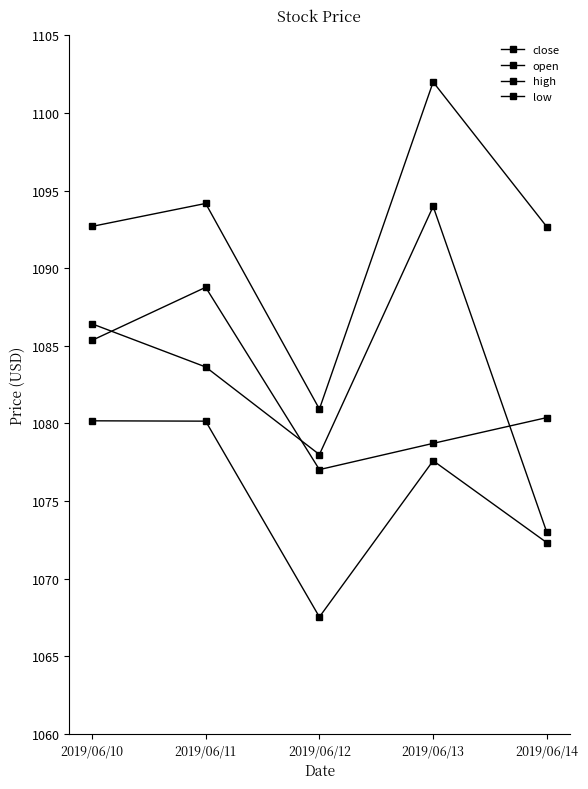

Count the number of data series in this chart.

4